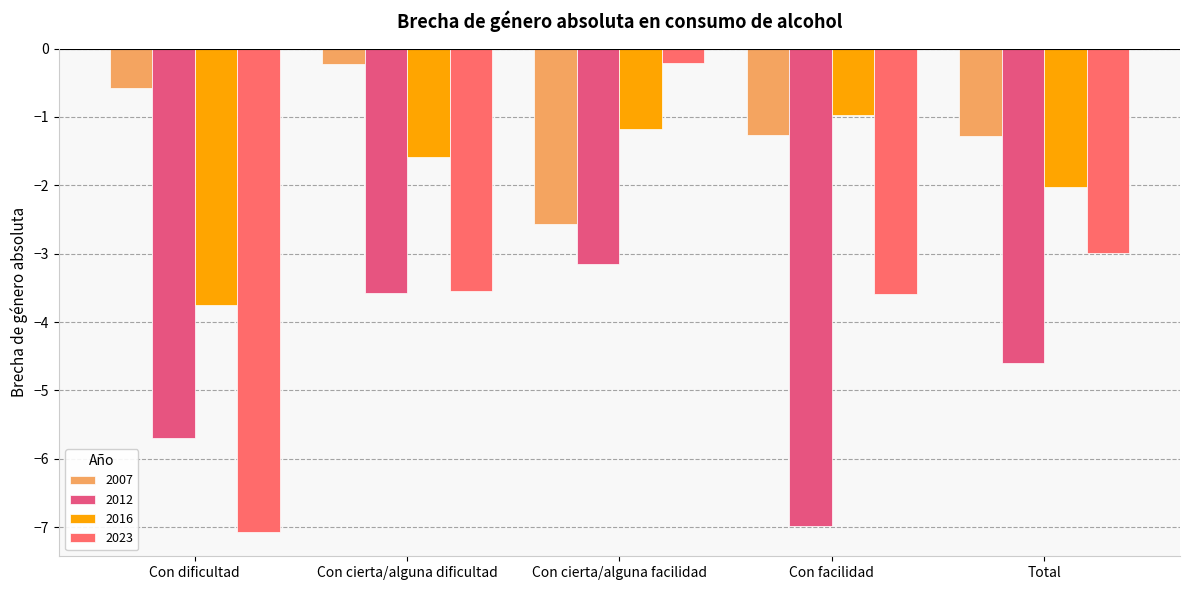

Between Con dificultad and Con cierta/alguna dificultad, which series saw the biggest shift?

2023